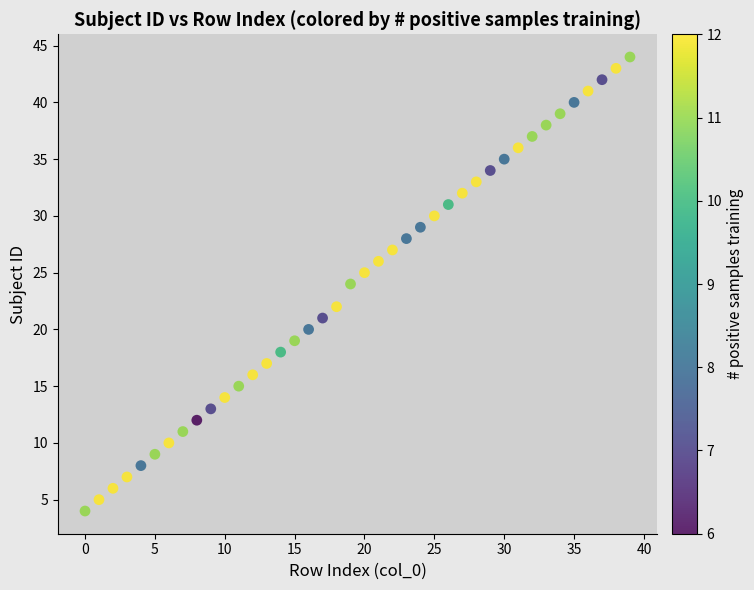

What is the range of Y values (max minus min)?

40